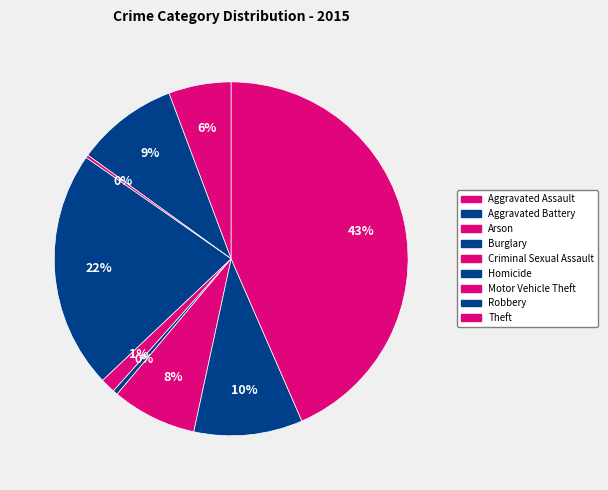

To the nearest percent, what is the difference between the largest and smallest slice percentages?

43%